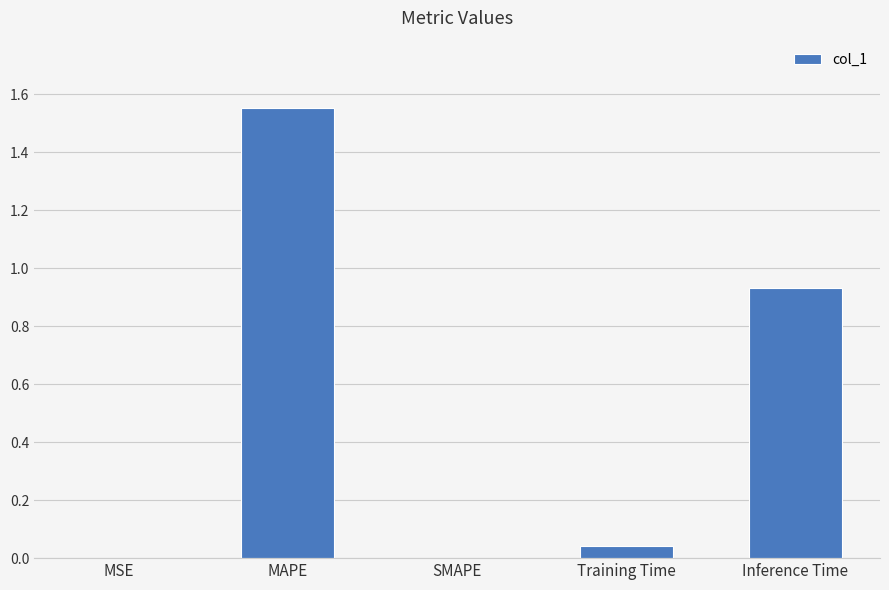

Between SMAPE and MAPE, which is larger?

MAPE